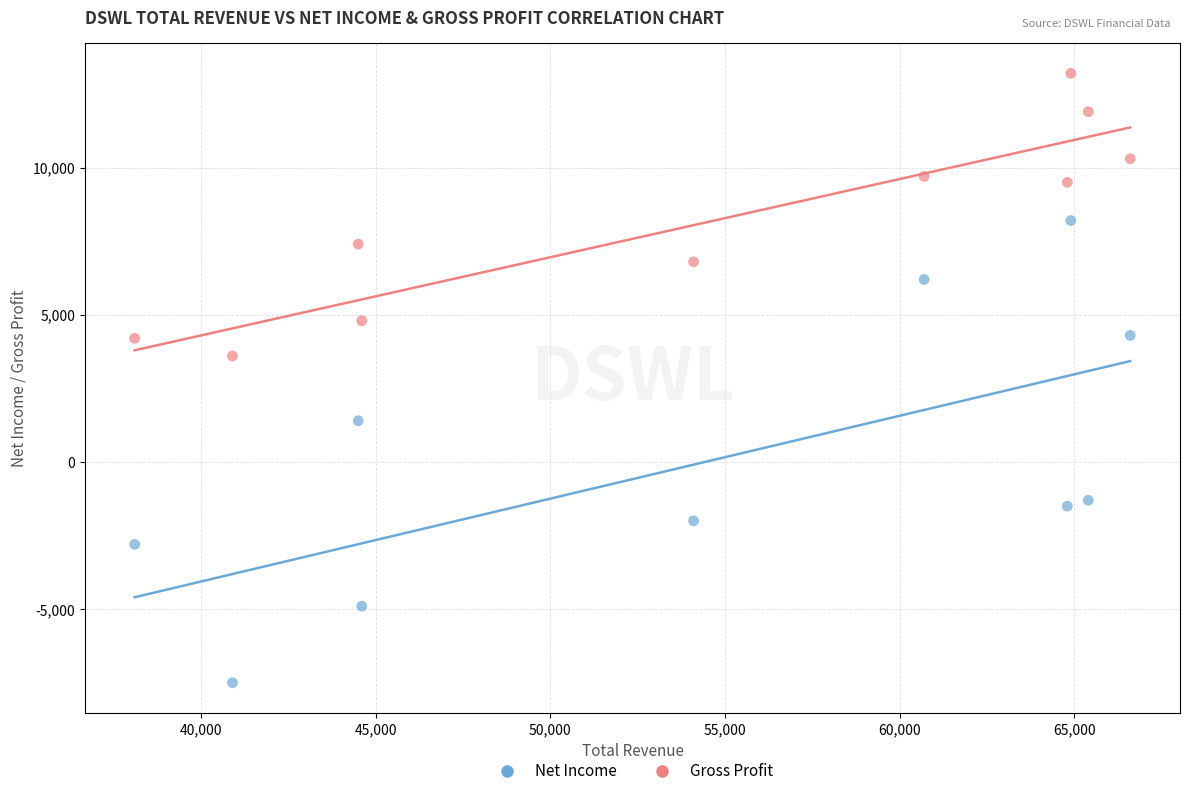

Which series has the widest spread of Y values?

Net Income